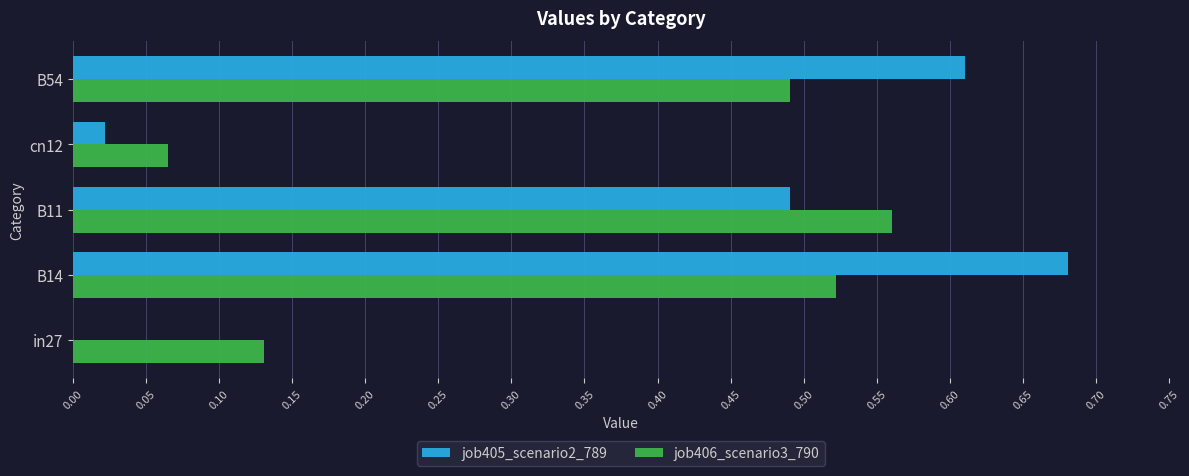

Is the value of job405_scenario2_789 at cn12 greater than the value of job406_scenario3_790 at B11?

No